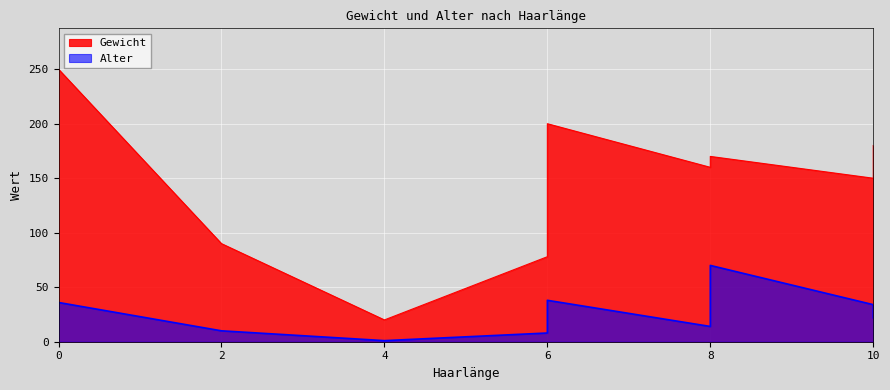

Is the value of Alter at 10 greater than the value of Gewicht at 10?

No